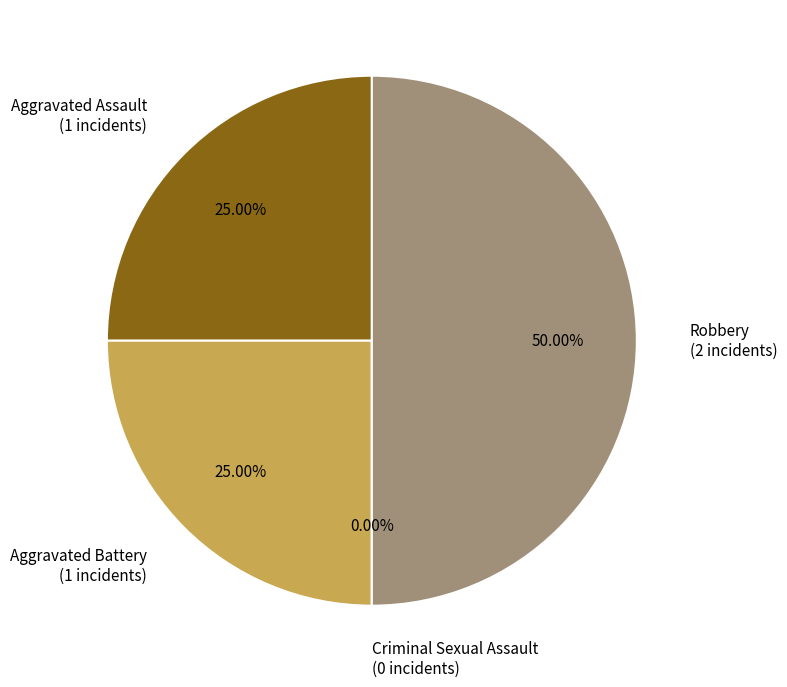

True or false: Aggravated Battery accounts for 38% of the total.

False